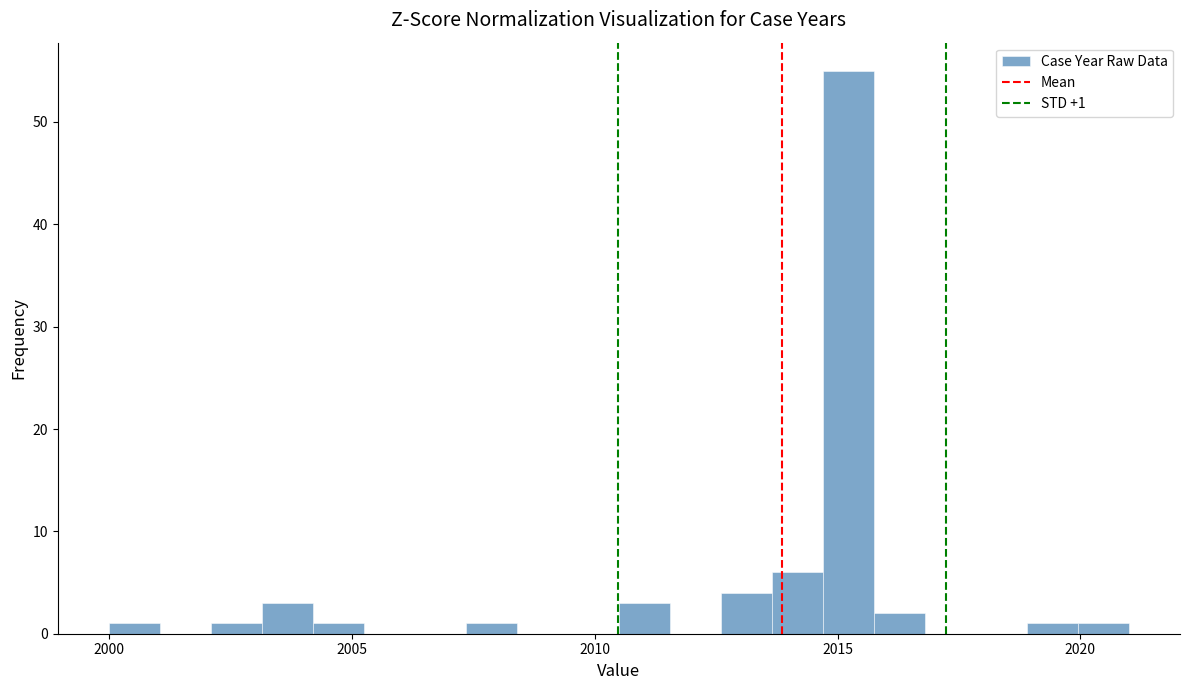

Around what value on the x-axis is the tallest bar? Give the approximate position of its centre, as read against the axis.

2015.0